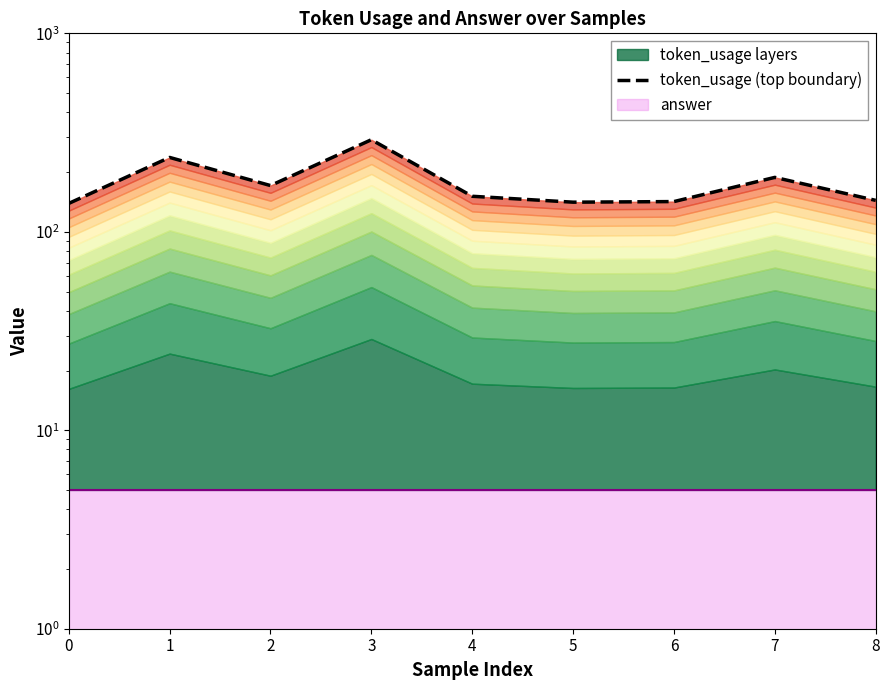

List the labels in order of value, smallest first.

0, 5, 6, 8, 4, 2, 7, 1, 3